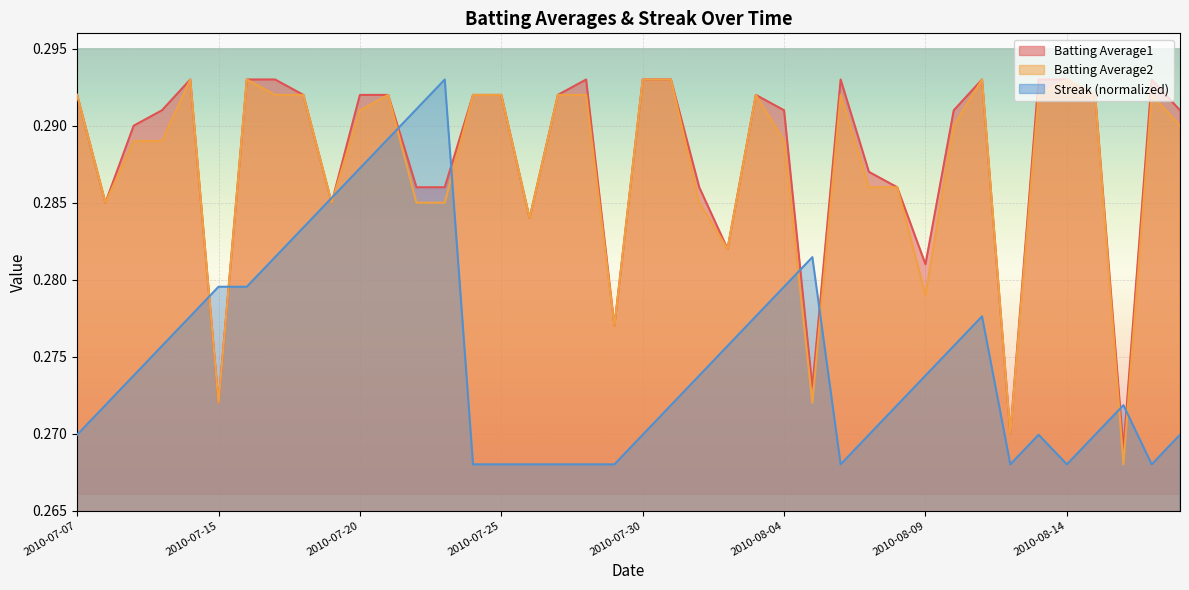

Rank the series by their maximum value, from highest to lowest.

Batting Average1, Batting Average2, Streak